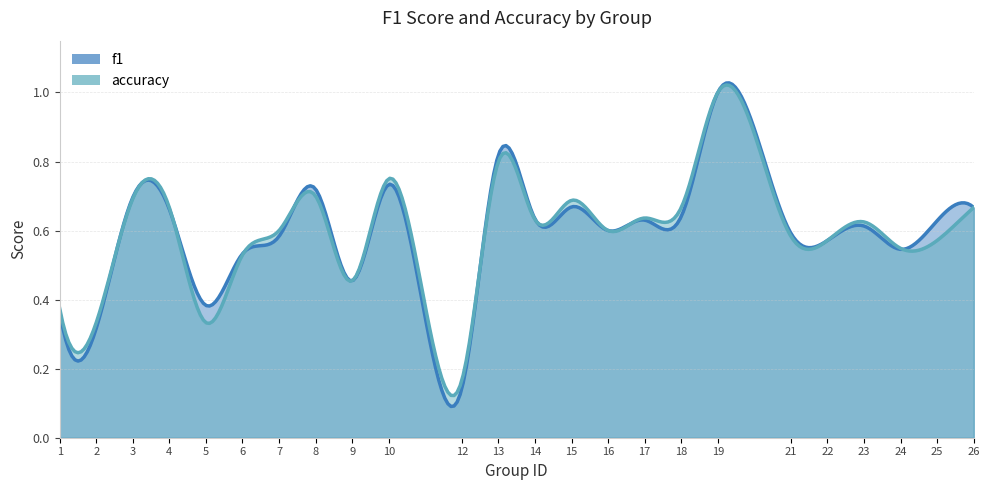

At which category does the chart reach its minimum across all series?

12